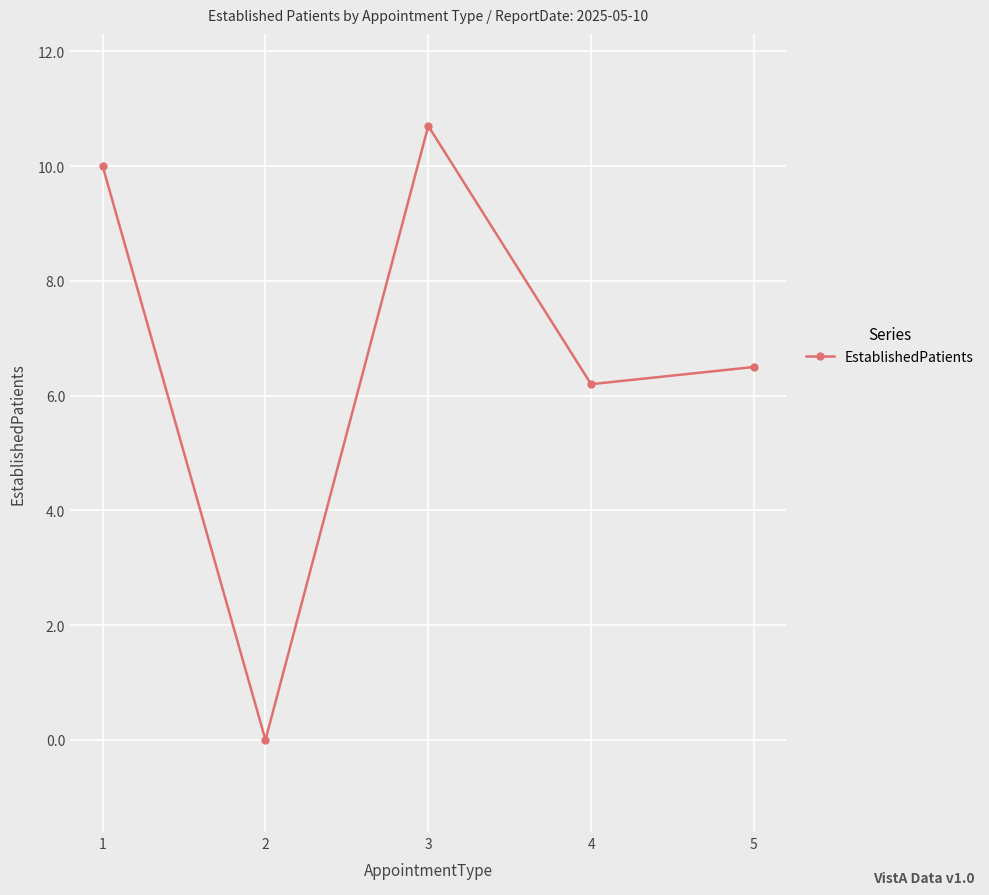

List the labels in order of value, smallest first.

2, 4, 5, 1, 3